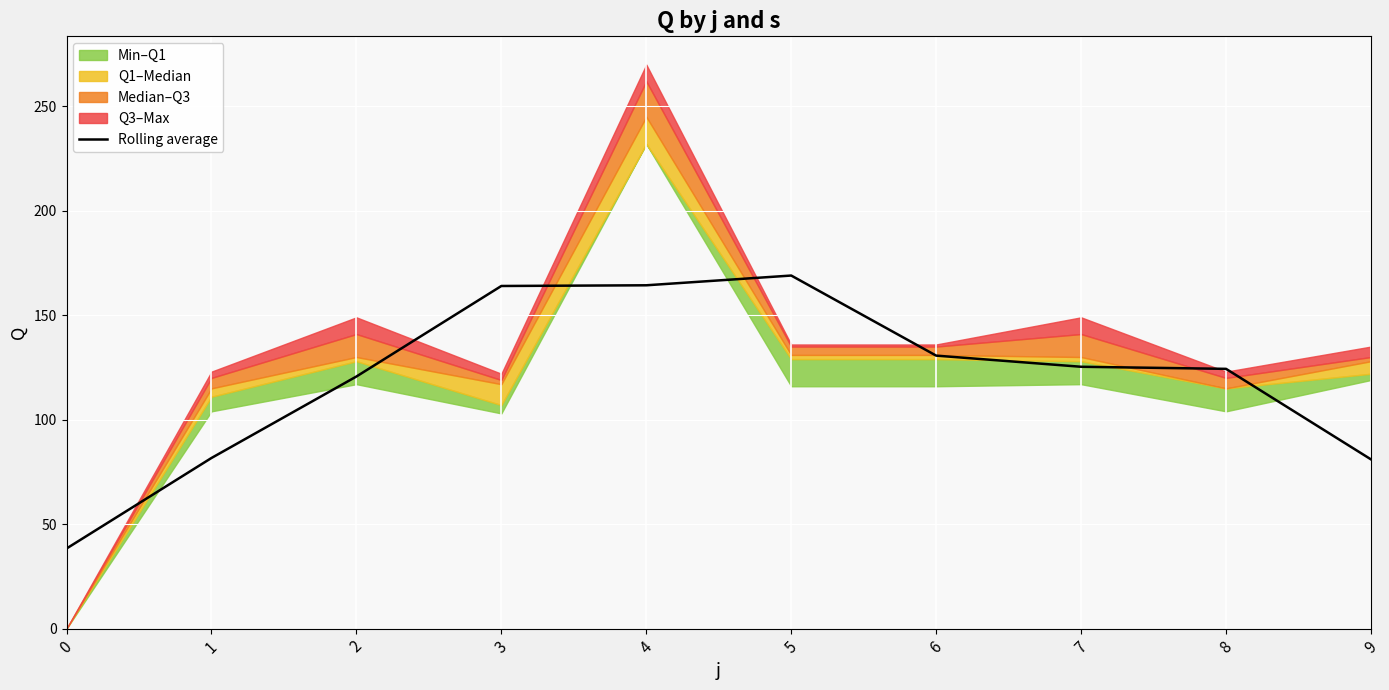

What is the maximum value for Rolling average?

169.0